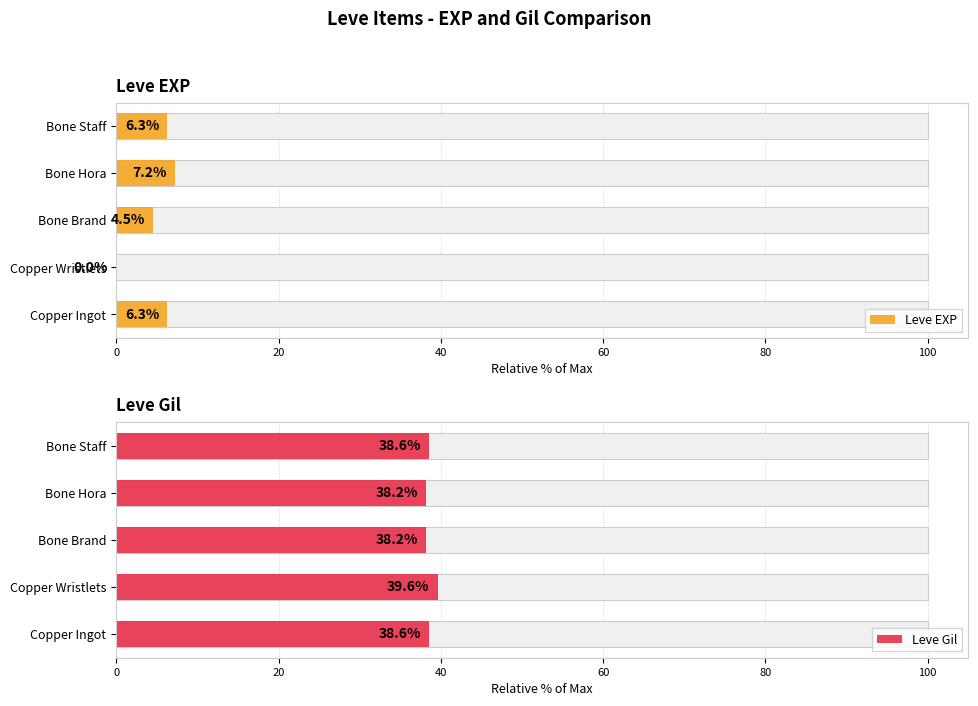

Which has a higher value, Bone Hora or Bone Staff?

Bone Hora